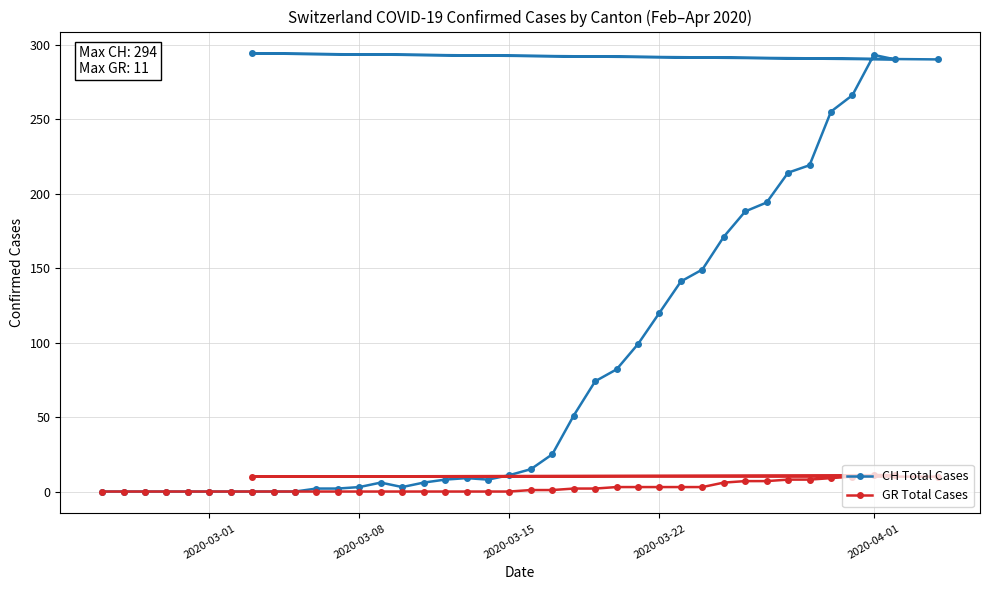

At how many categories does at least one series exceed 244?

6